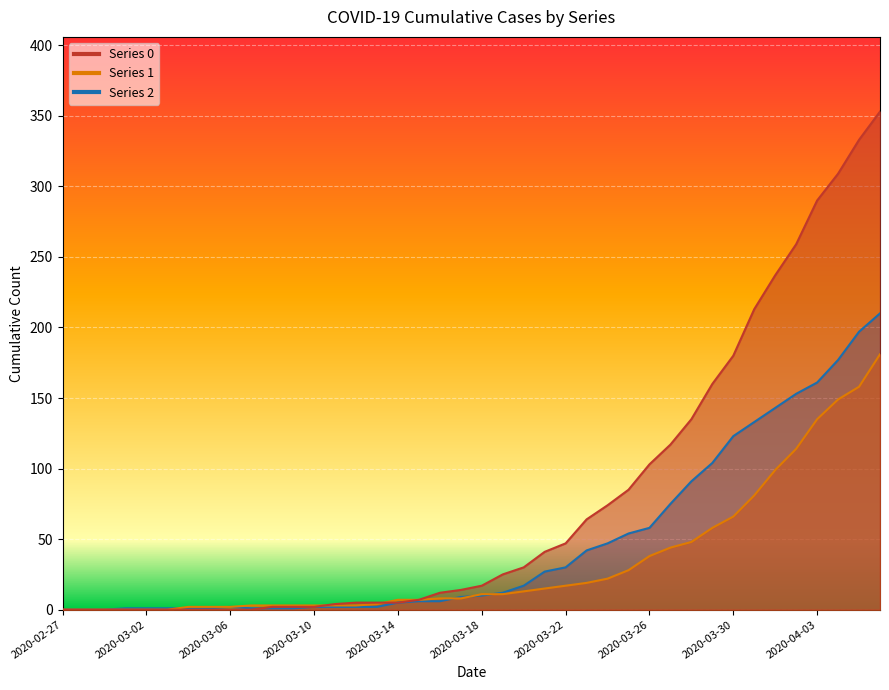

Where do 1 and 2 first cross each other?

2020-03-03 and 2020-03-04